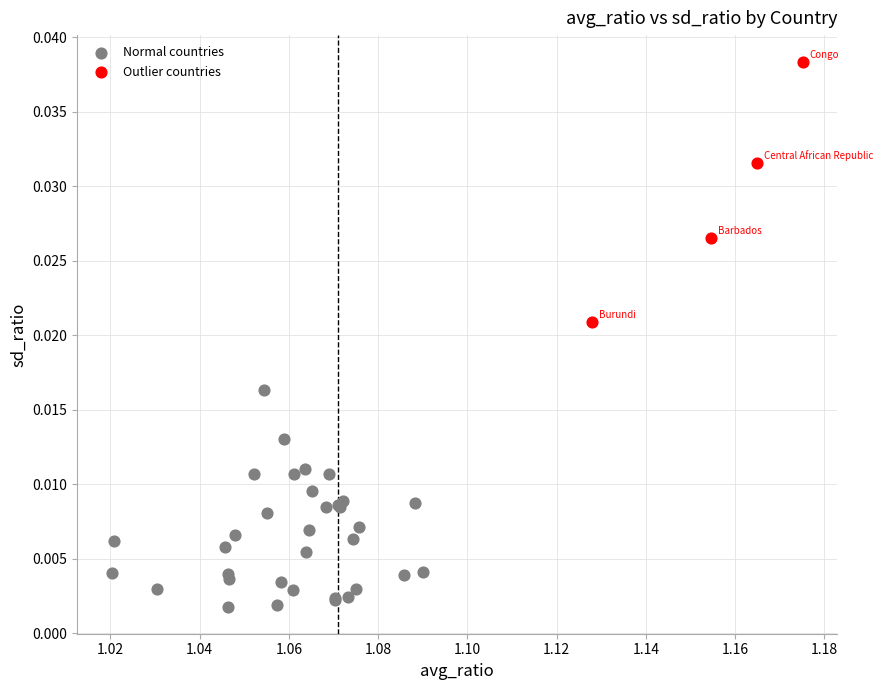

Which series has the largest Y range (max minus min)?

Outlier countries